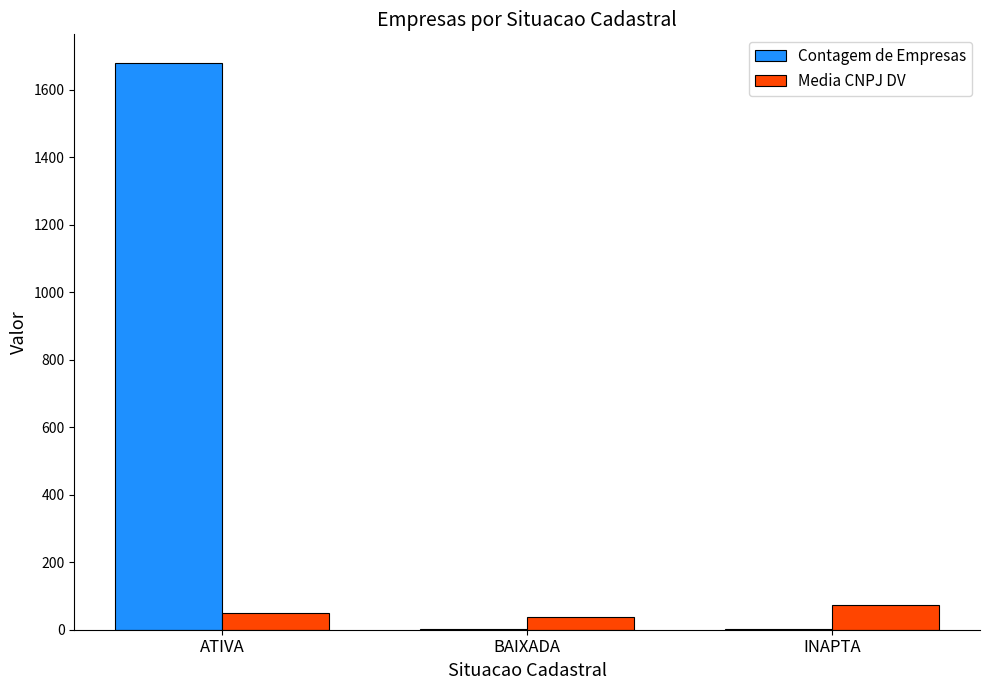

What is the sum of all Contagem de Empresas values?

1684